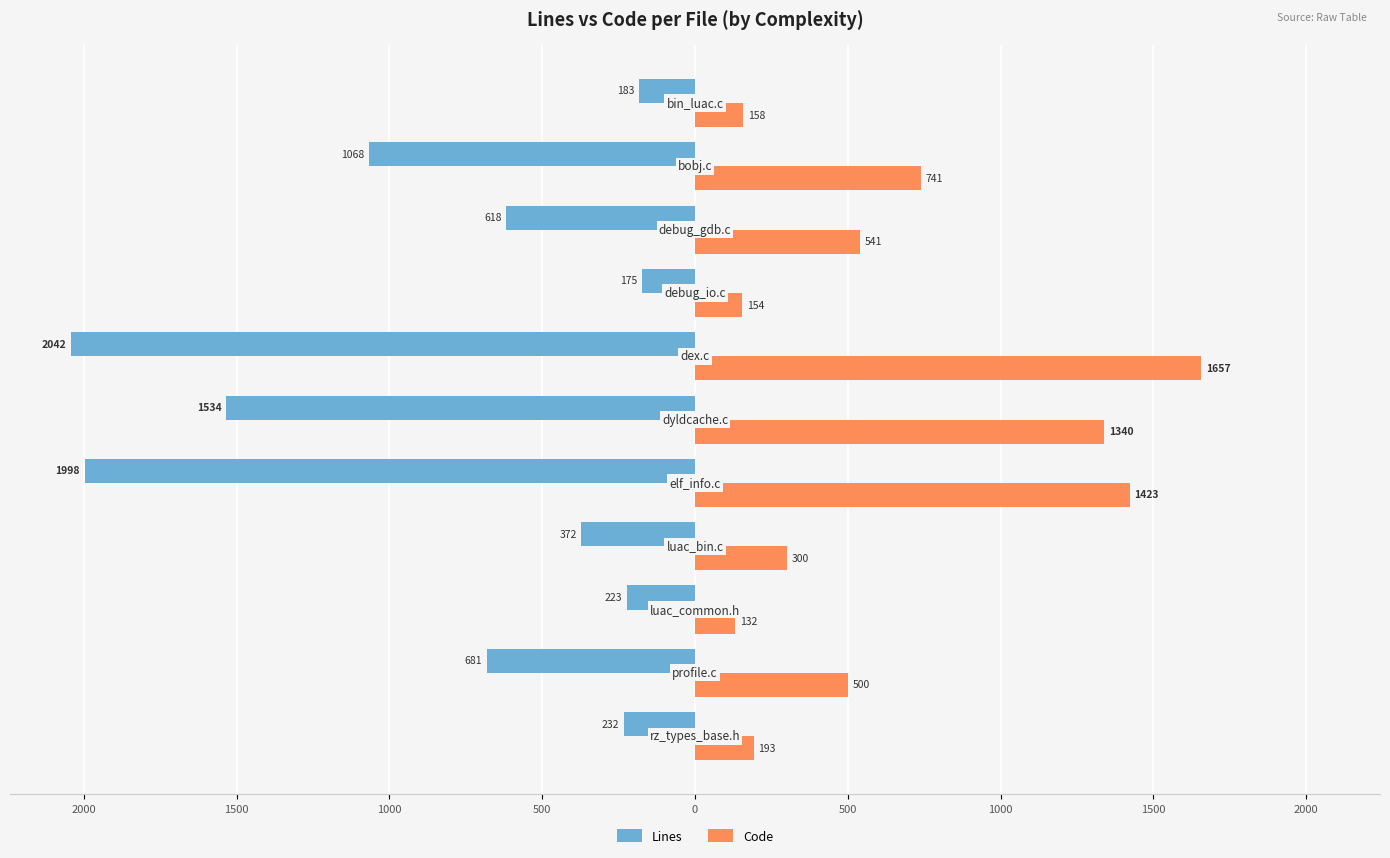

What are all the series names shown in the legend?

Lines, Code